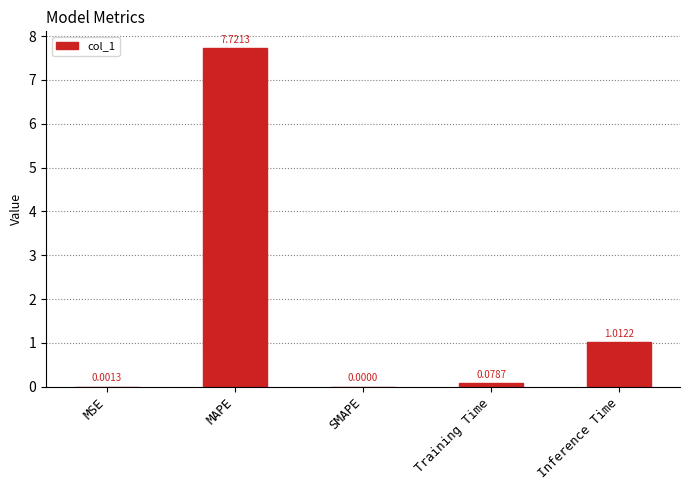

At which label is the value closest to 3?

Inference Time